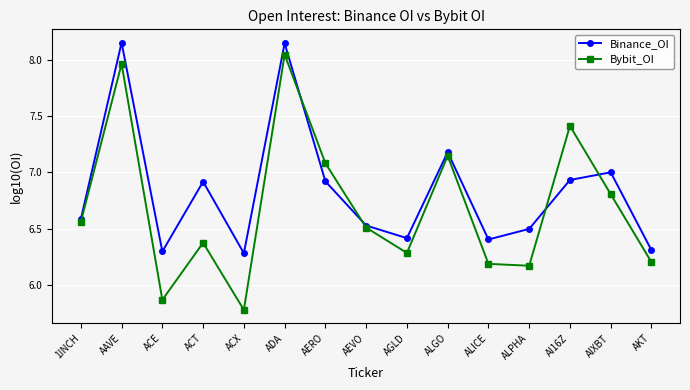

How many intersections are there between Binance_OI and Bybit_OI?

4